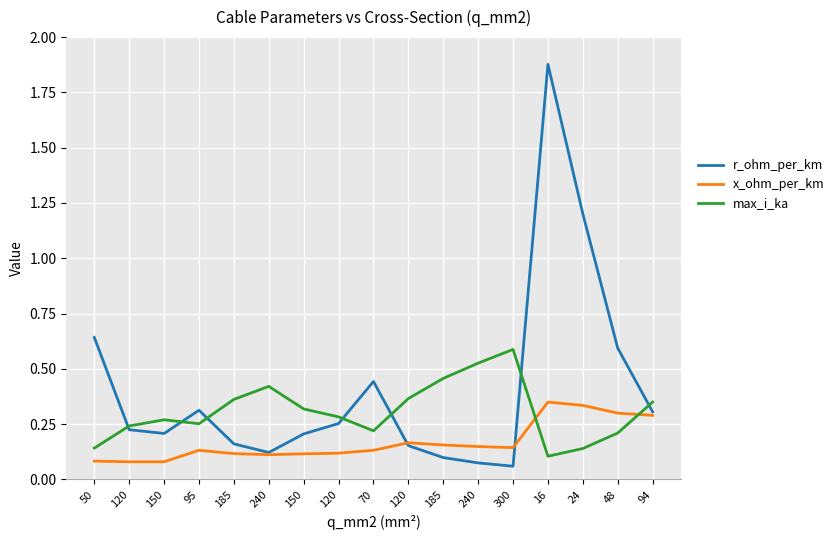

What is the approximate value of r_ohm_per_km at 94?

0.3